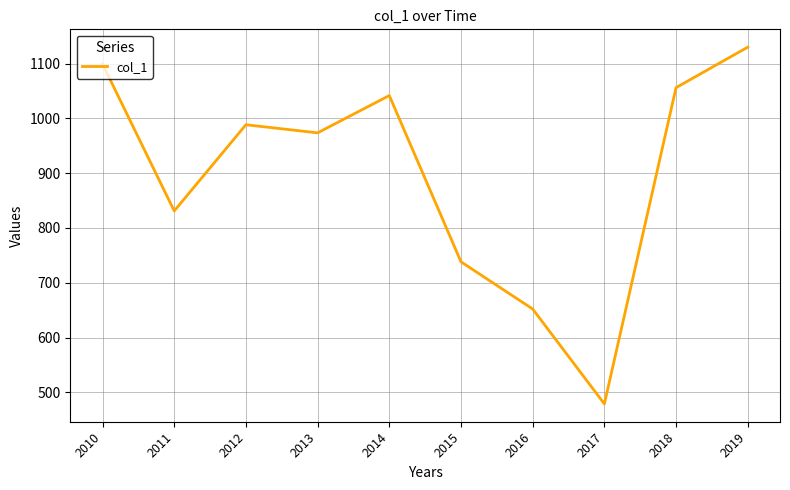

What is the smallest value displayed?

478.9